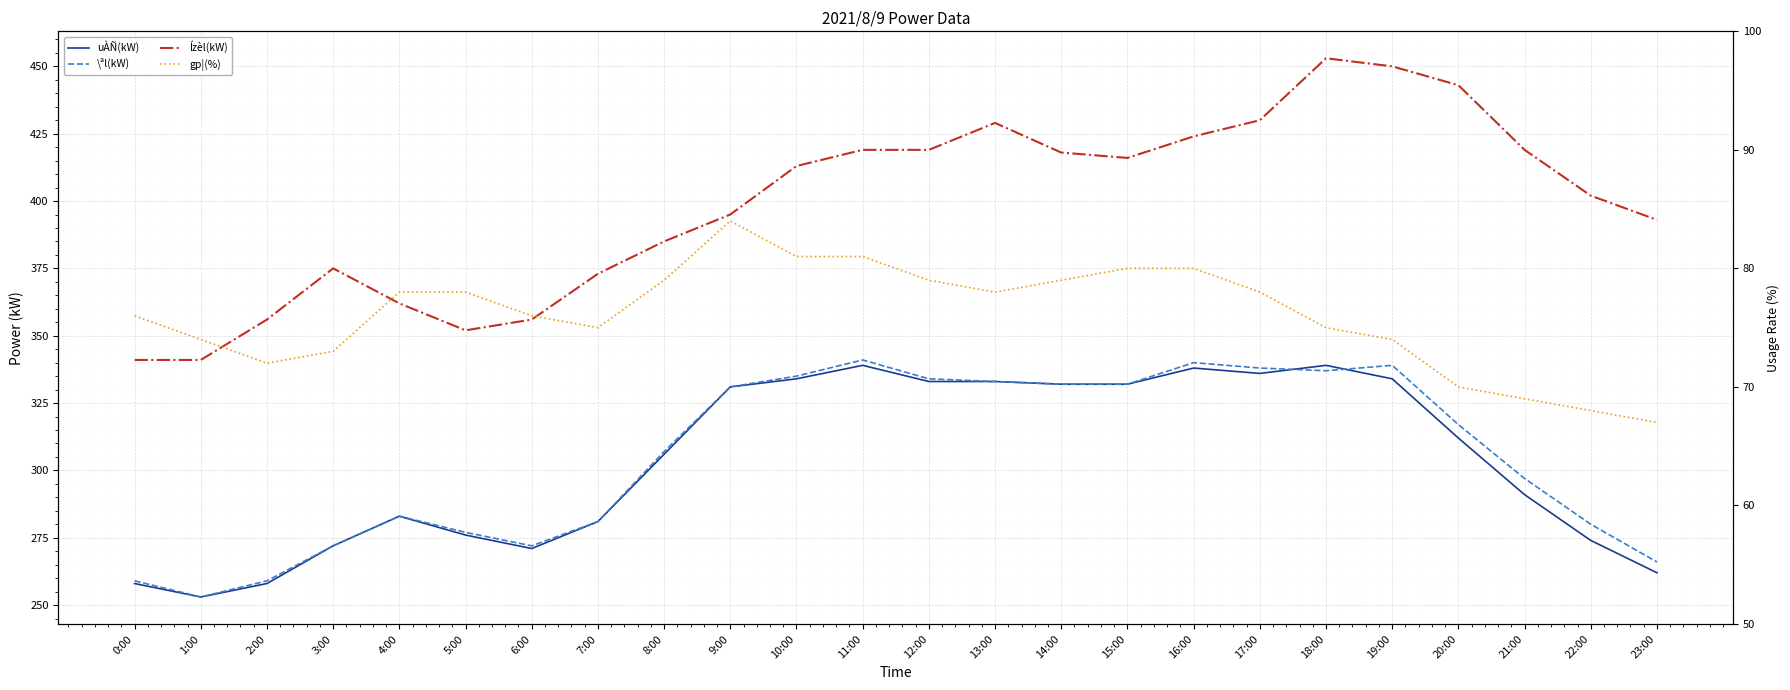

Is the value of Ízèl(kW) at 13:00 greater than the value of gp¦(%) at 7:00?

Yes